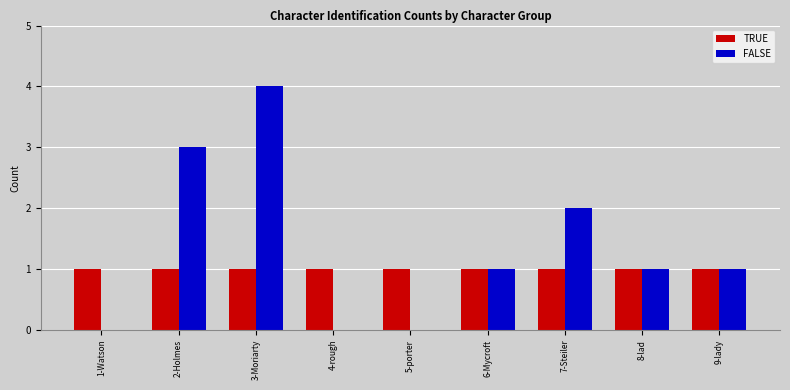

Which series has the largest total across all categories?

FALSE